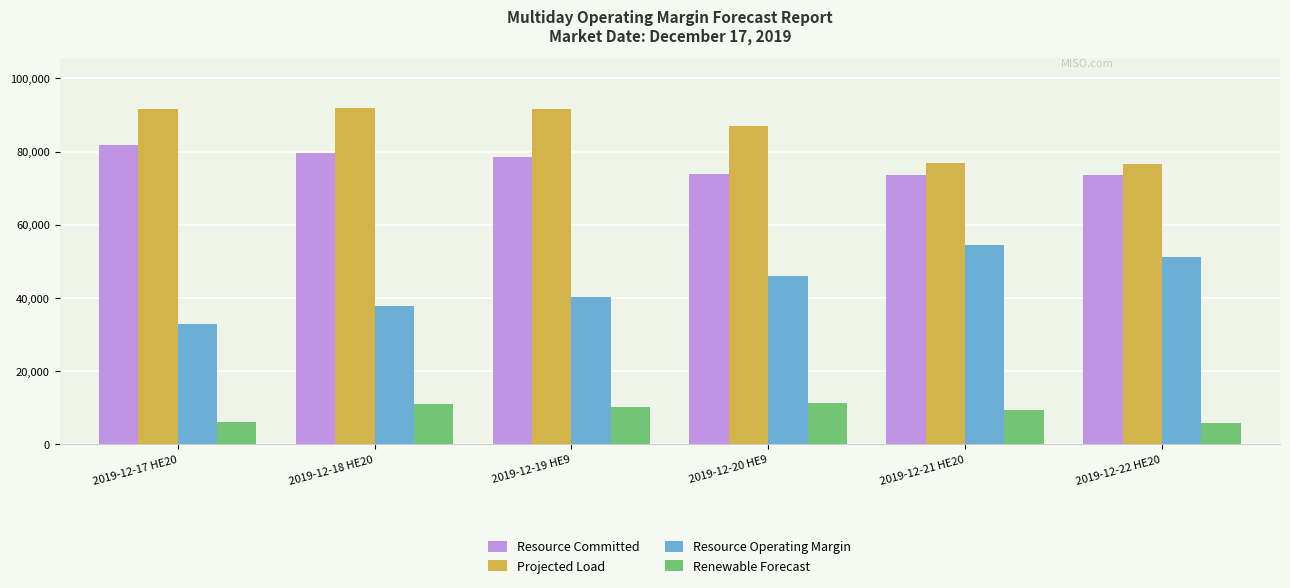

At 2019-12-21 HE20, list the series in order from smallest to largest.

Renewable Forecast, Resource Operating Margin, Resource Committed, Projected Load